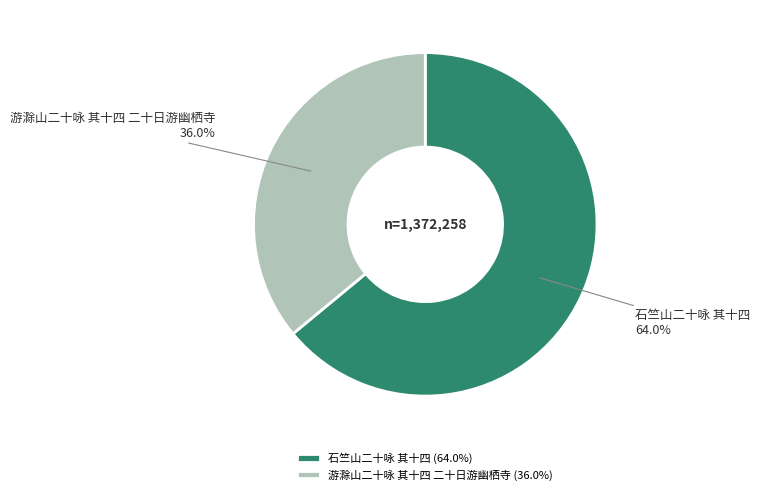

What is the total percentage of 游滁山二十咏 其十四 二十日游幽栖寺 and 石竺山二十咏 其十四?

100.0%